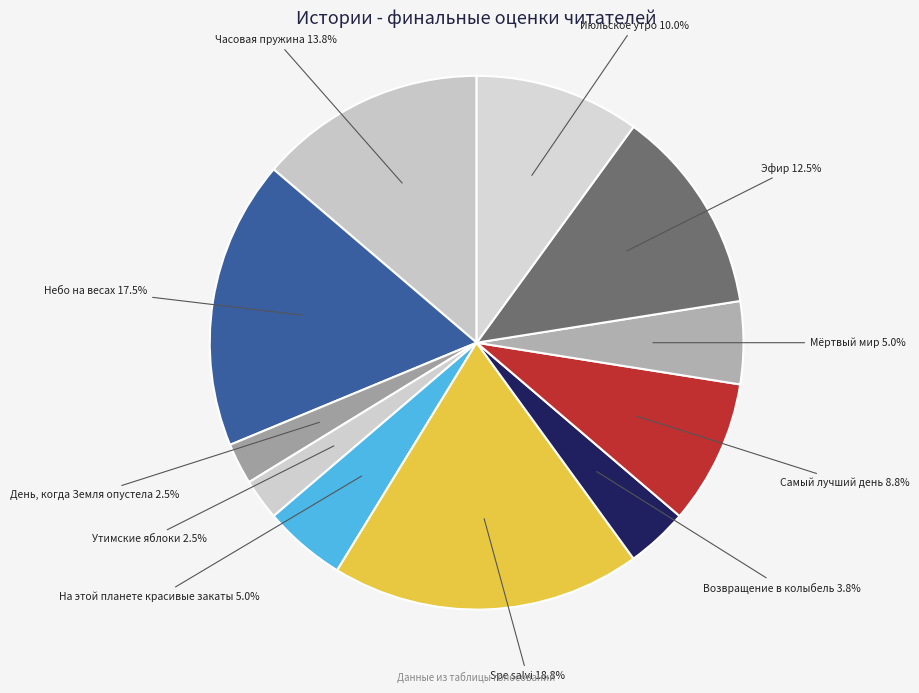

To the nearest percent, what is the combined percentage of Самый лучший день and Мёртвый мир?

14%